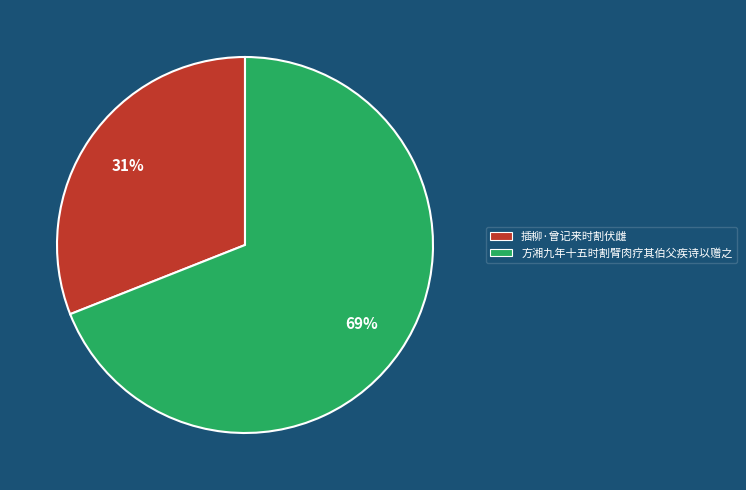

To the nearest percent, what is the combined percentage of 方湘九年十五时割臂肉疗其伯父疾诗以赠之 and 插柳·曾记来时割伏雌?

100%